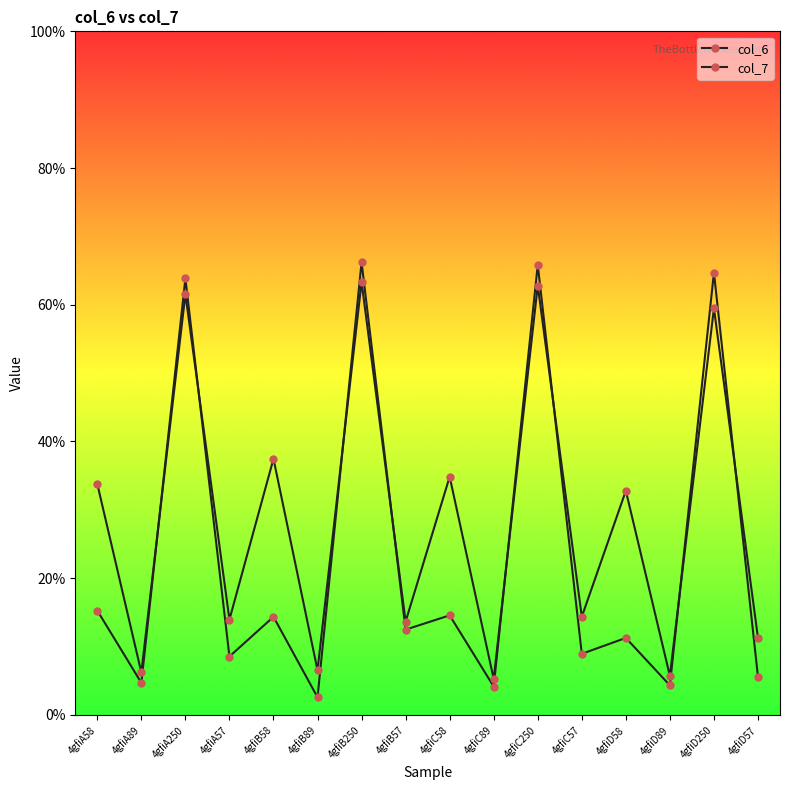

Which series has the largest range (max minus min)?

col_6